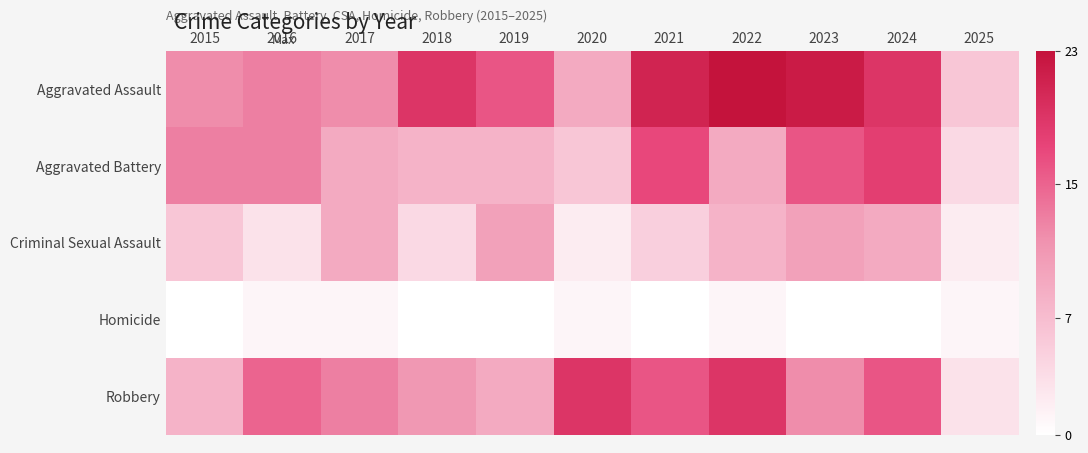

Reading right to left, what are all the values shown in this chart?

Aggravated Assault: 2025=6	2024=19	2023=22	2022=23	2021=21	2020=9	2019=16	2018=19	2017=12	2016=13	2015=12
Aggravated Battery: 2025=4	2024=18	2023=16	2022=9	2021=17	2020=6	2019=8	2018=8	2017=9	2016=13	2015=13
Criminal Sexual Assault: 2025=2	2024=9	2023=10	2022=8	2021=5	2020=2	2019=10	2018=4	2017=9	2016=3	2015=6
Homicide: 2025=1	2024=0	2023=0	2022=1	2021=0	2020=1	2019=0	2018=0	2017=1	2016=1	2015=0
Robbery: 2025=3	2024=16	2023=12	2022=19	2021=16	2020=19	2019=9	2018=11	2017=13	2016=15	2015=8